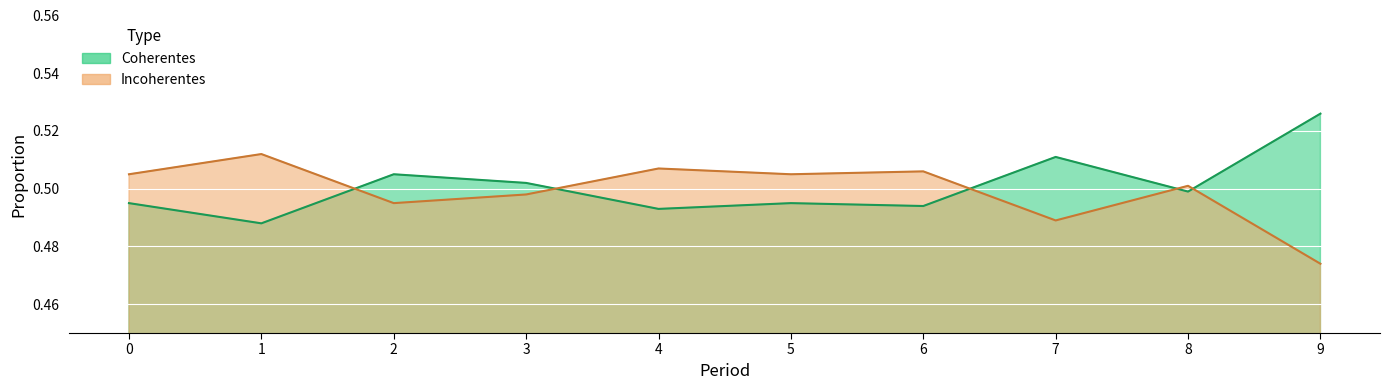

What is the maximum value for Incoherentes?

0.5